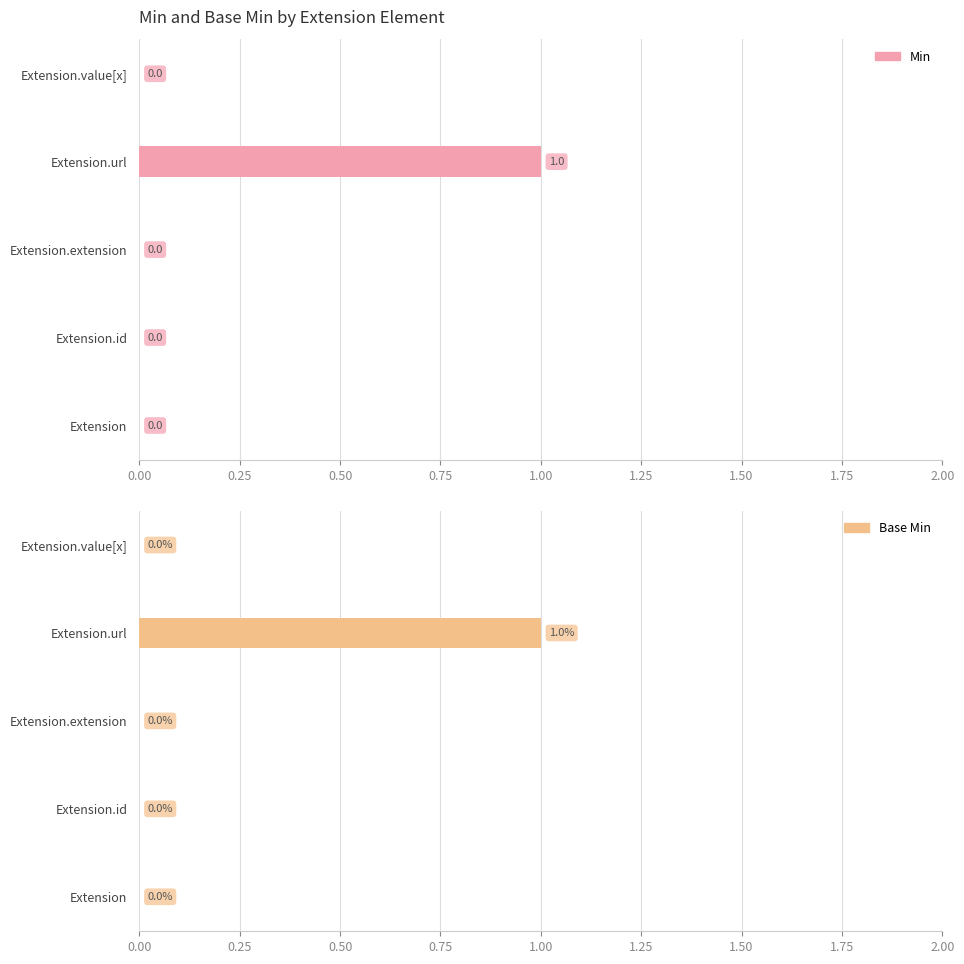

Reading left to right, transcribe all the data shown in this chart.

Min: 0	0	0	1	0
Base Min: 0	0	0	1	0